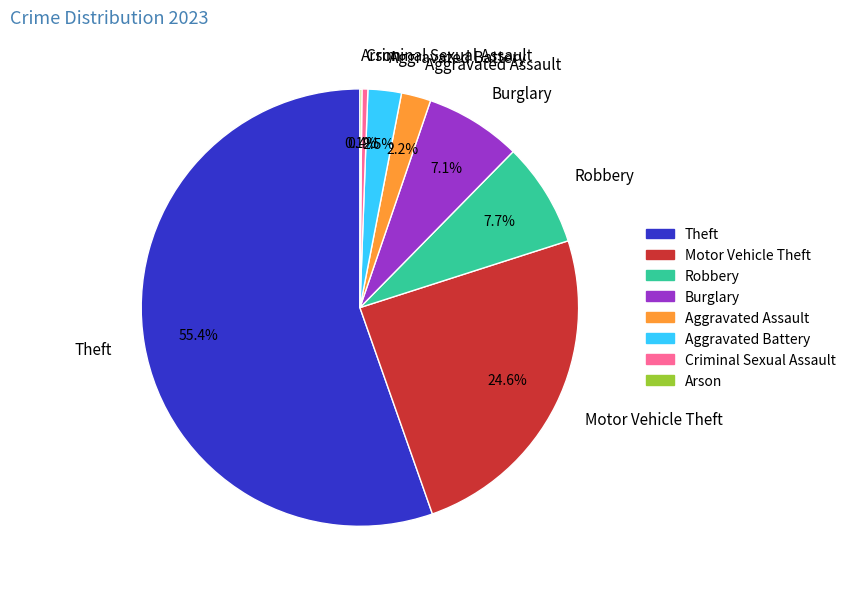

Which has a higher value, Theft or Burglary?

Theft